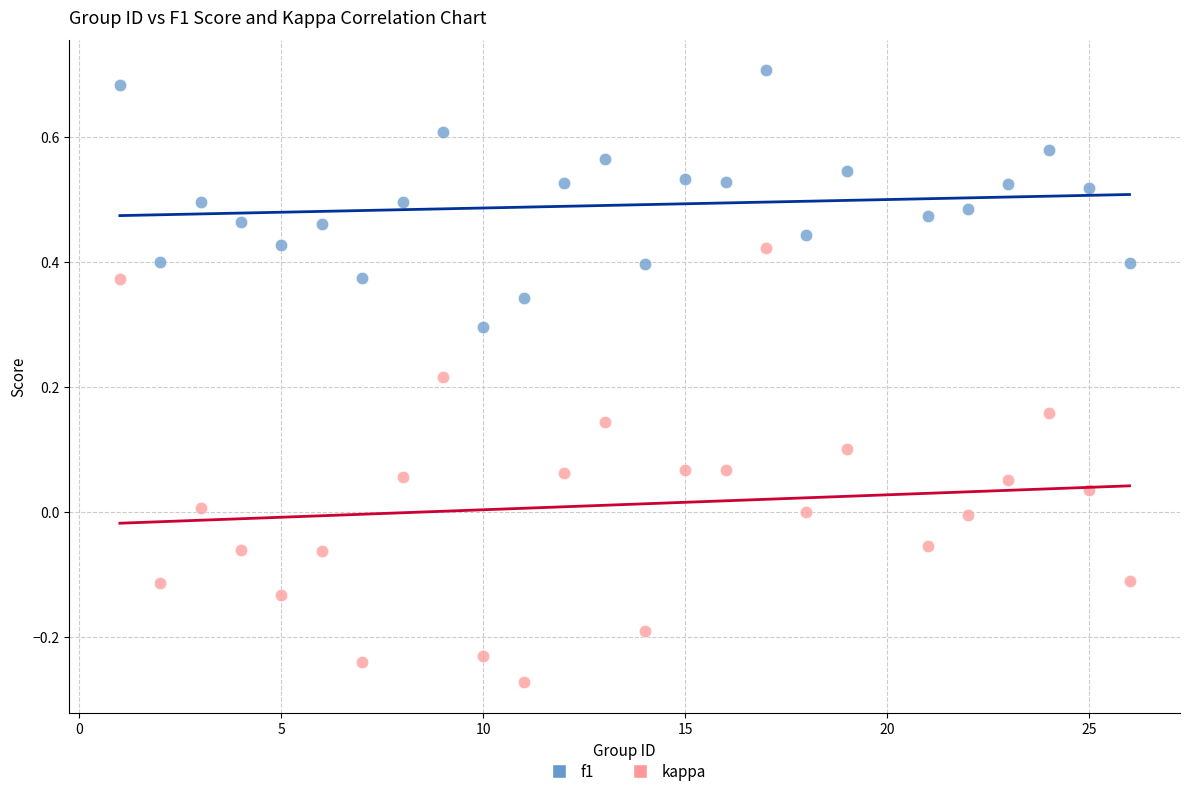

Across all data points, what is the range of X values (max minus min)?

25.0